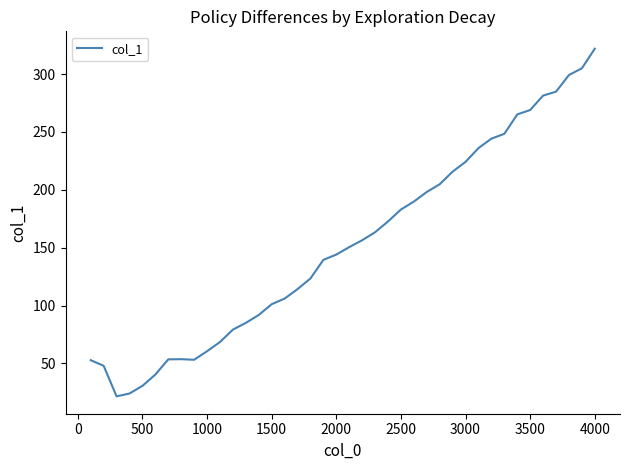

What is the maximum value shown in the chart?

321.9